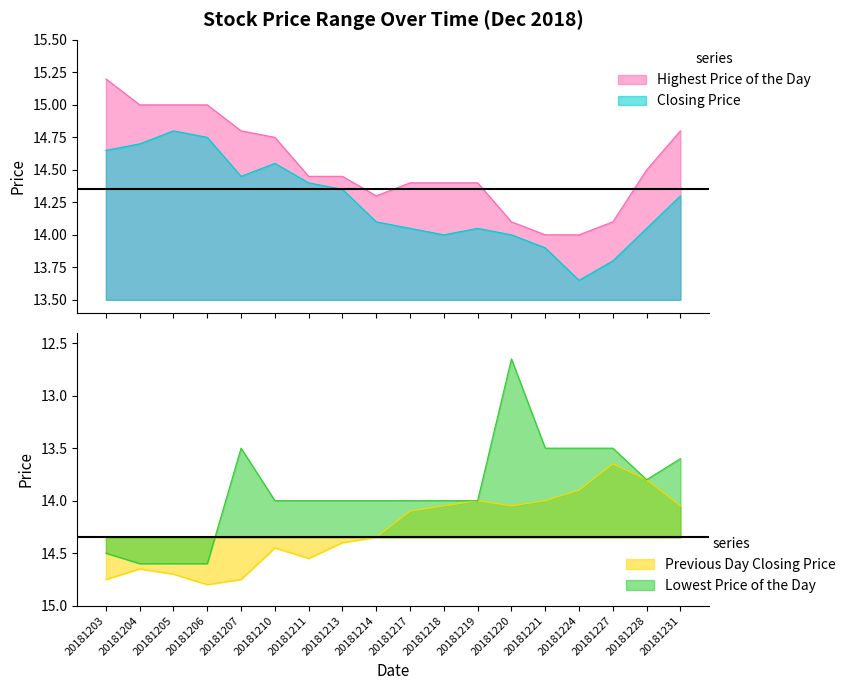

How many intersections are there between Highest Price of the Day and Previous Day Closing Price?

4